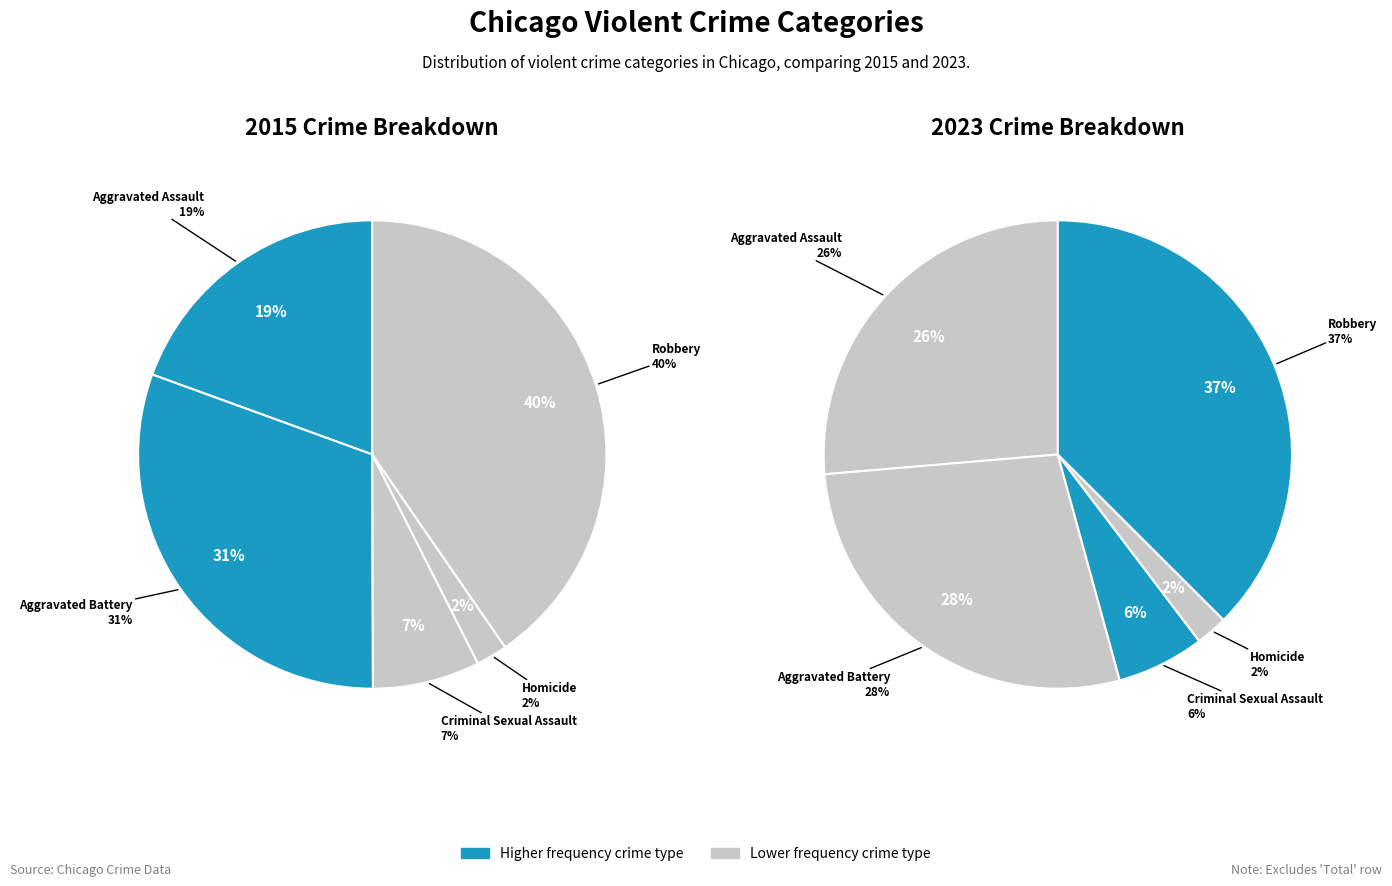

Is 4 the majority of the pie?

No